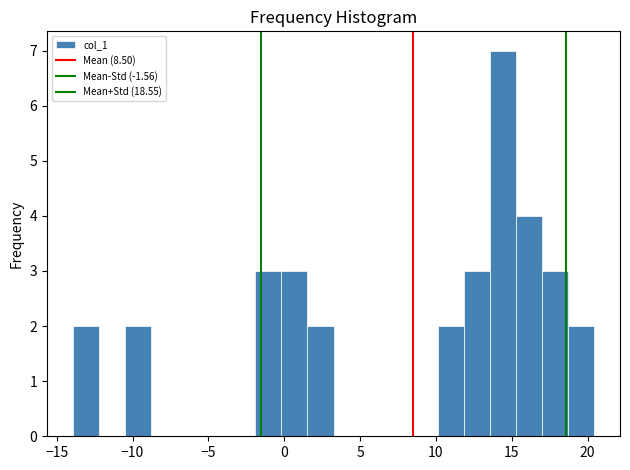

Around what value on the x-axis is the tallest bar? Give the approximate position of its centre, as read against the axis.

14.5